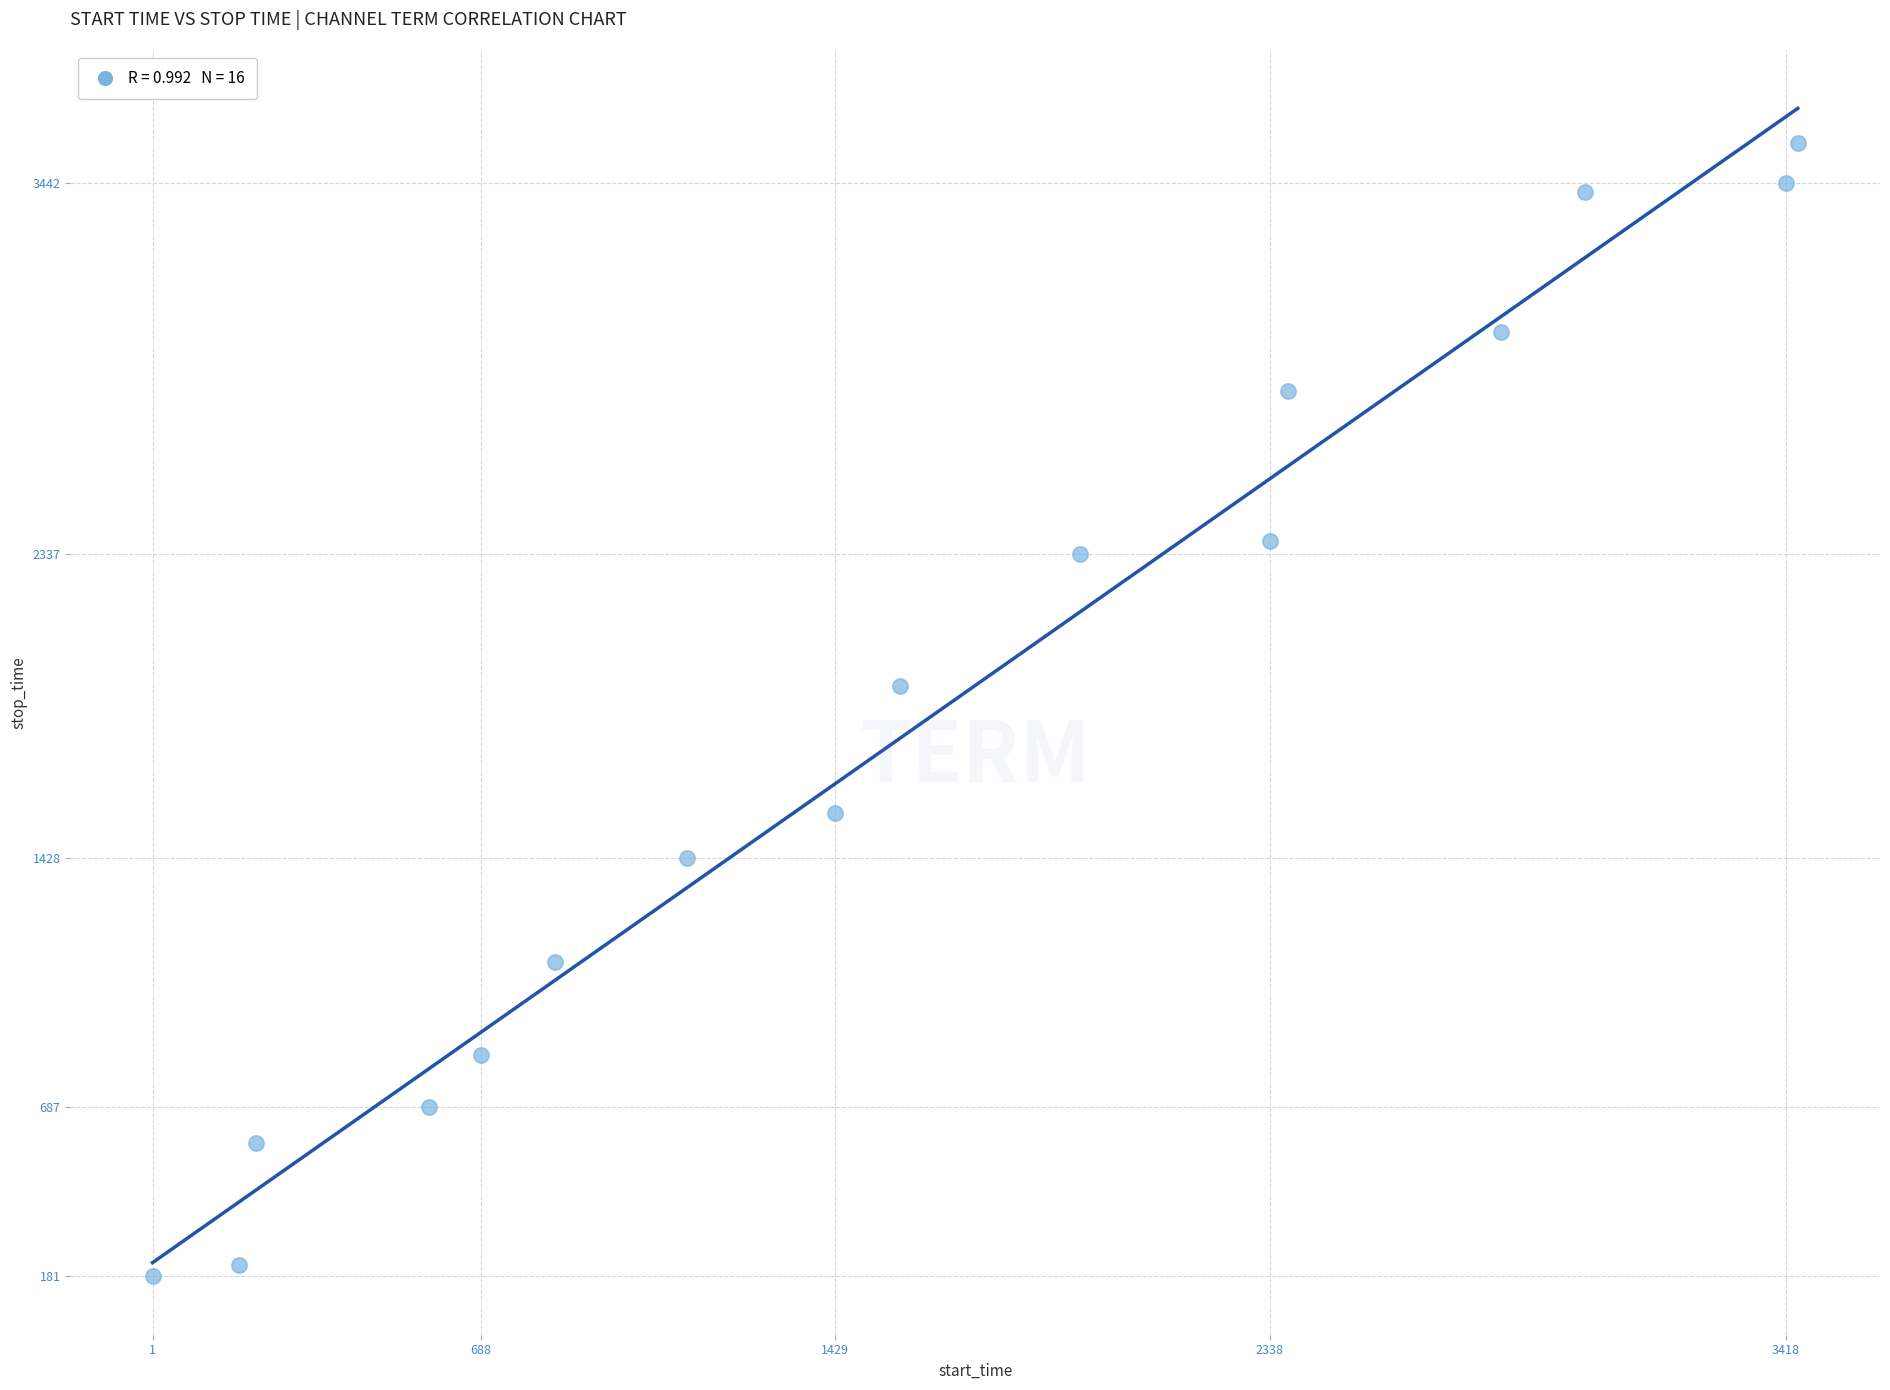

What is the range of Y values (max minus min)?

3380